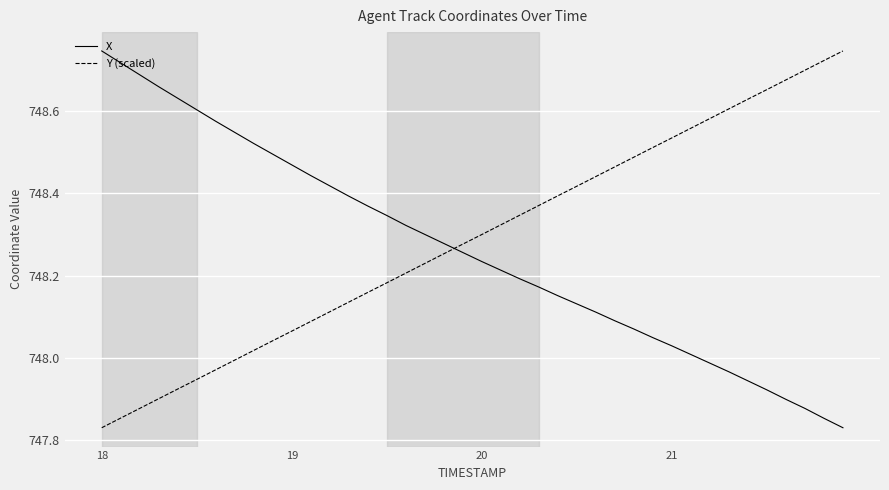

After their last crossing, which series has the higher values: Y (scaled) or X?

Y (scaled)